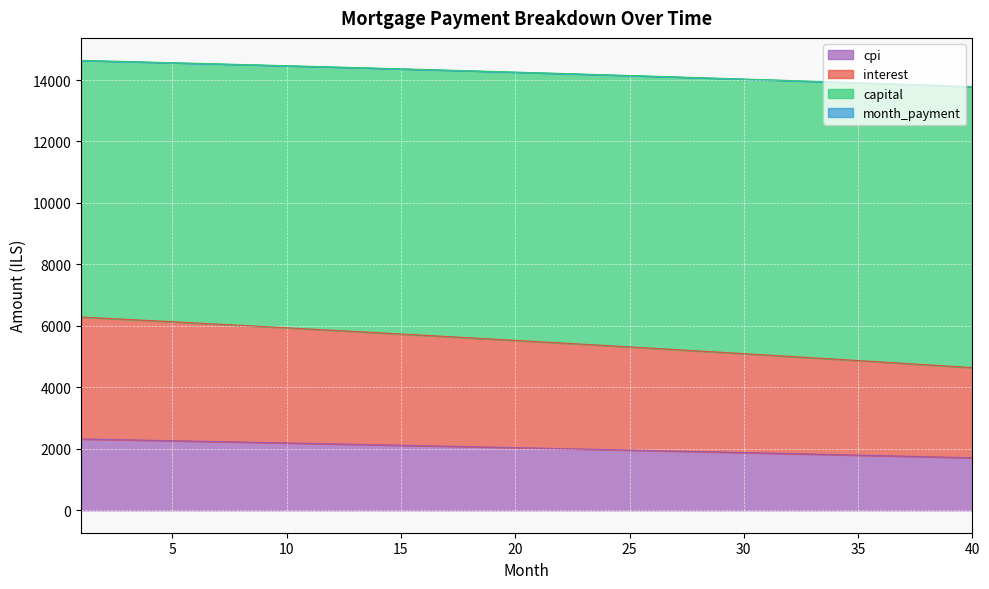

What is the lowest value of the cpi series?

1707.5